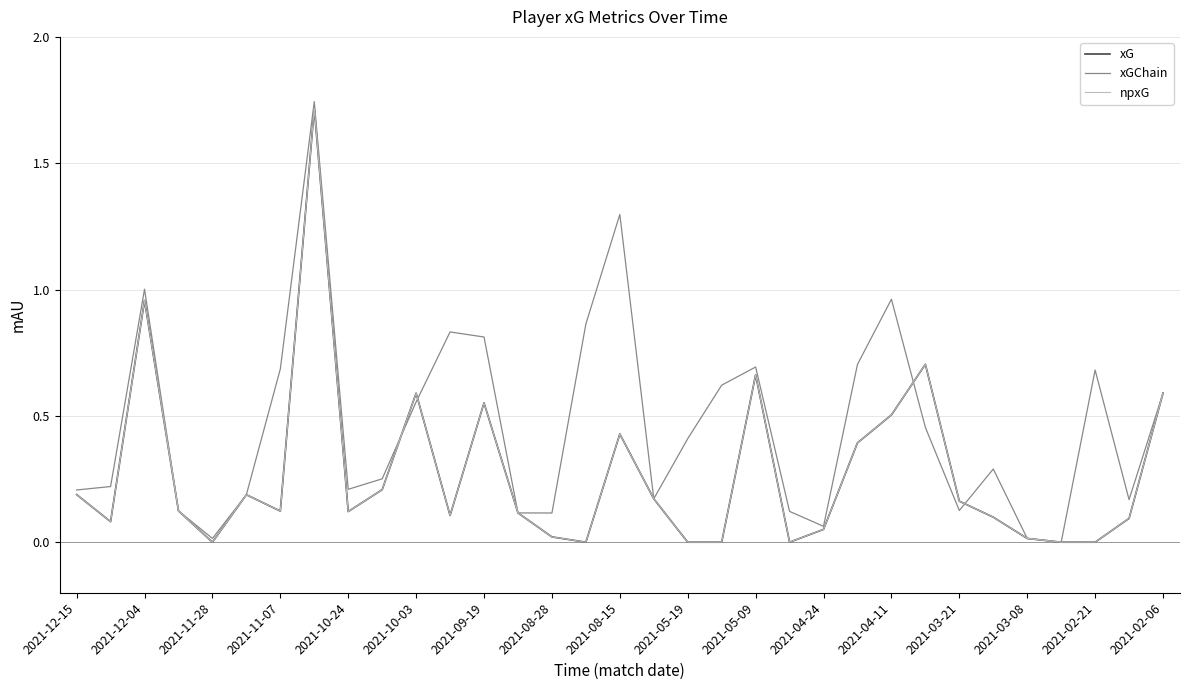

Is this an area chart (filled region under the line)?

No